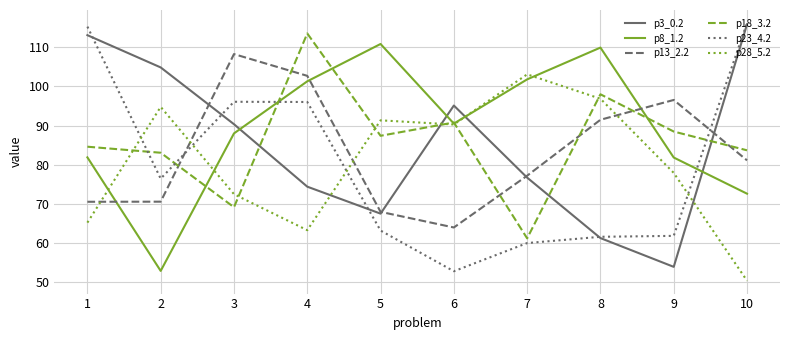

What is the minimum value for p13_2.2?

63.9